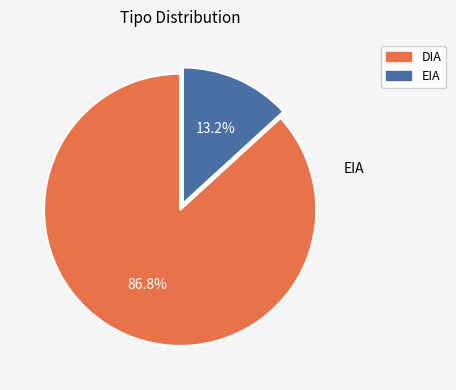

Rank the categories by value from highest to lowest.

DIA, EIA